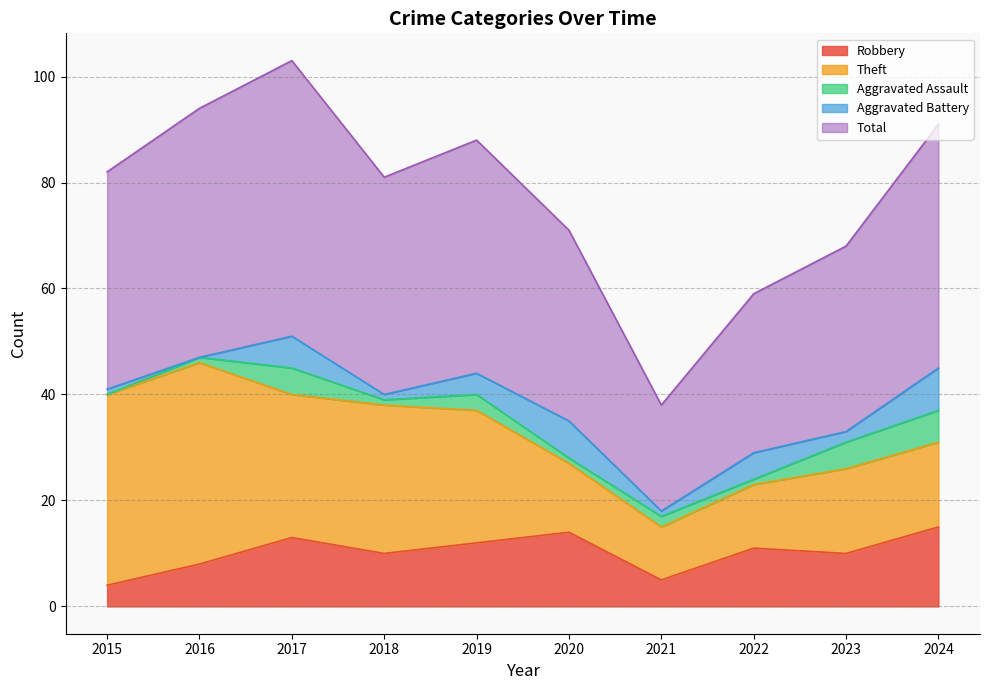

What is the difference between the highest and lowest values at 2017?

47